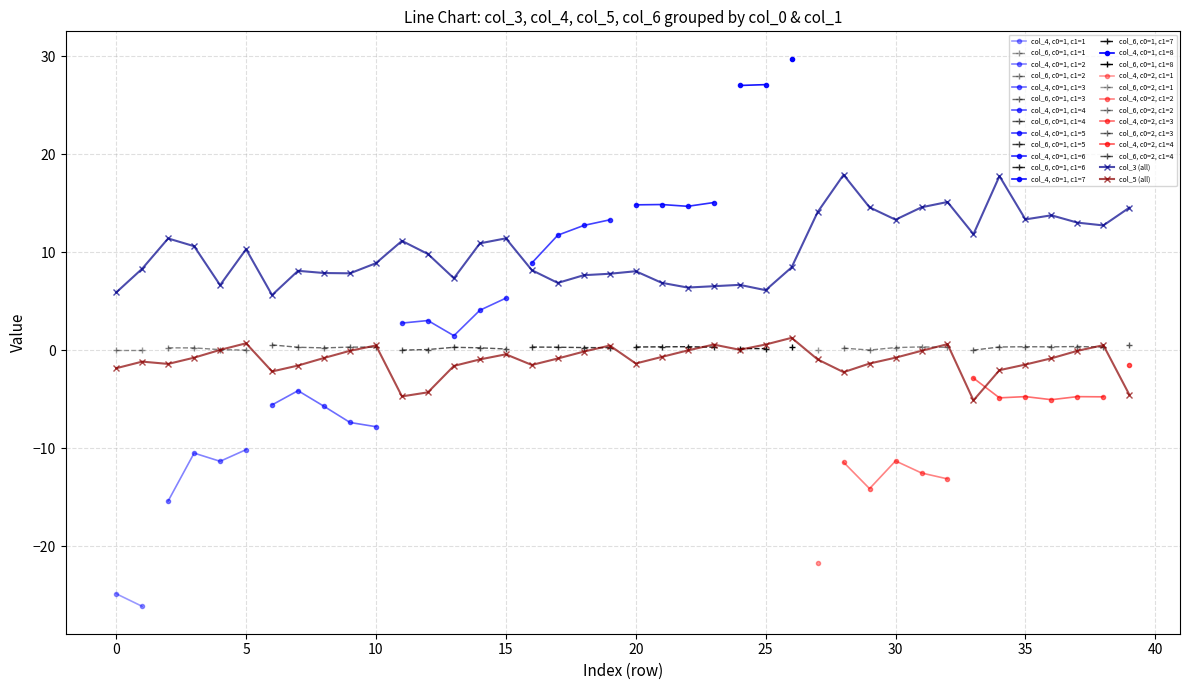

Which category has the highest value in the col_3 series?

28